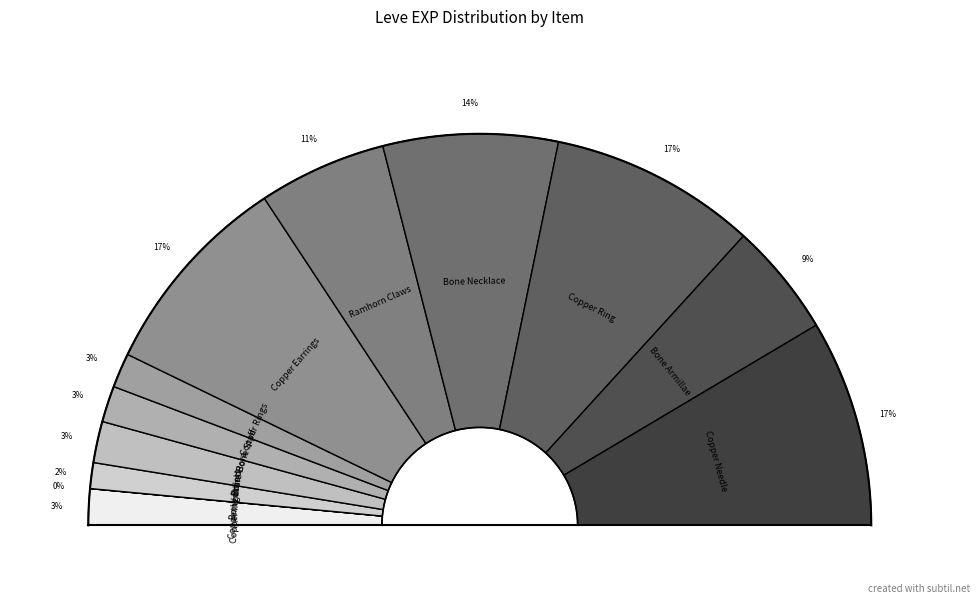

To the nearest percent, what percentage of the pie is 630?

3%